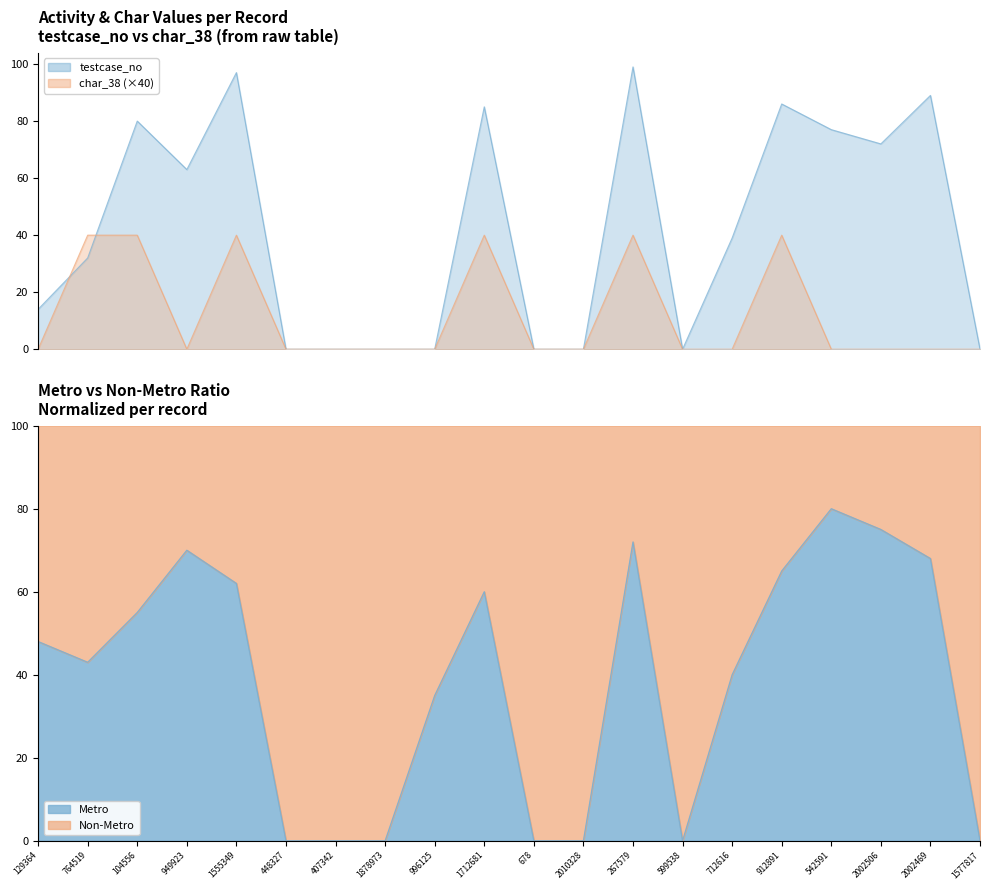

Is the value of testcase_no at 129364 greater than the value of char_38 at 678?

Yes